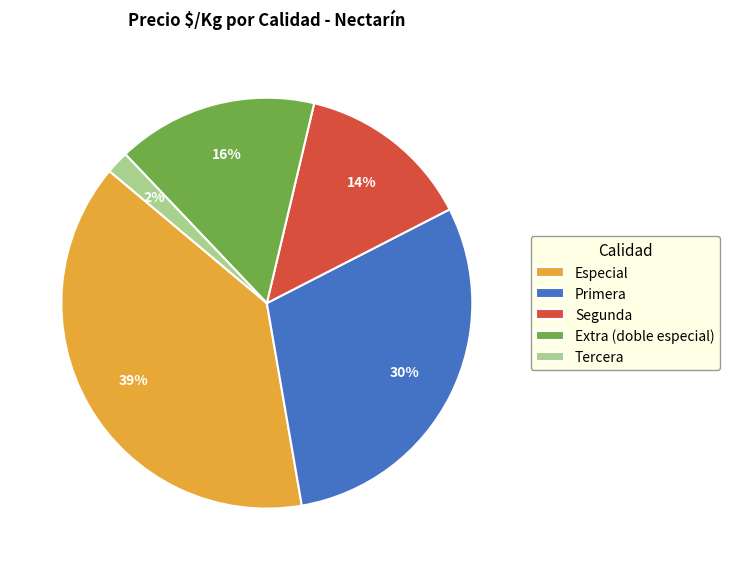

To the nearest percent, what is the combined percentage of Primera and Tercera?

32%